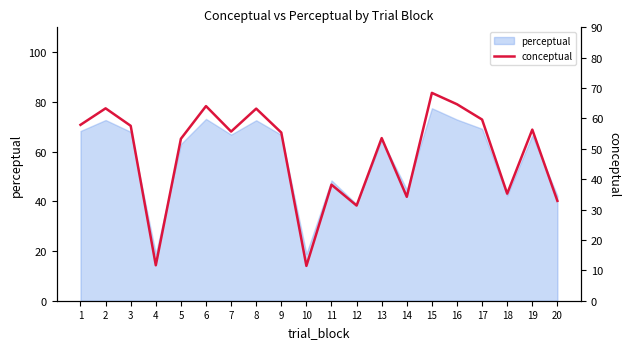

How many lines are shown in the chart?

1